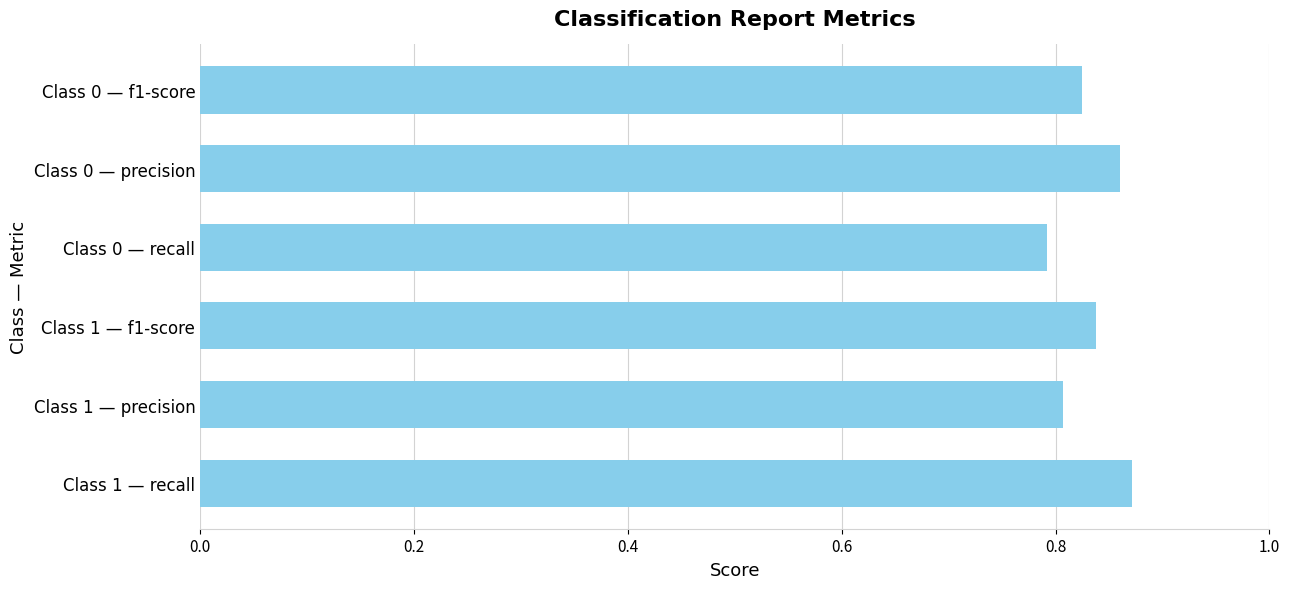

At which category does the chart reach its peak across all series?

Class 1 — recall